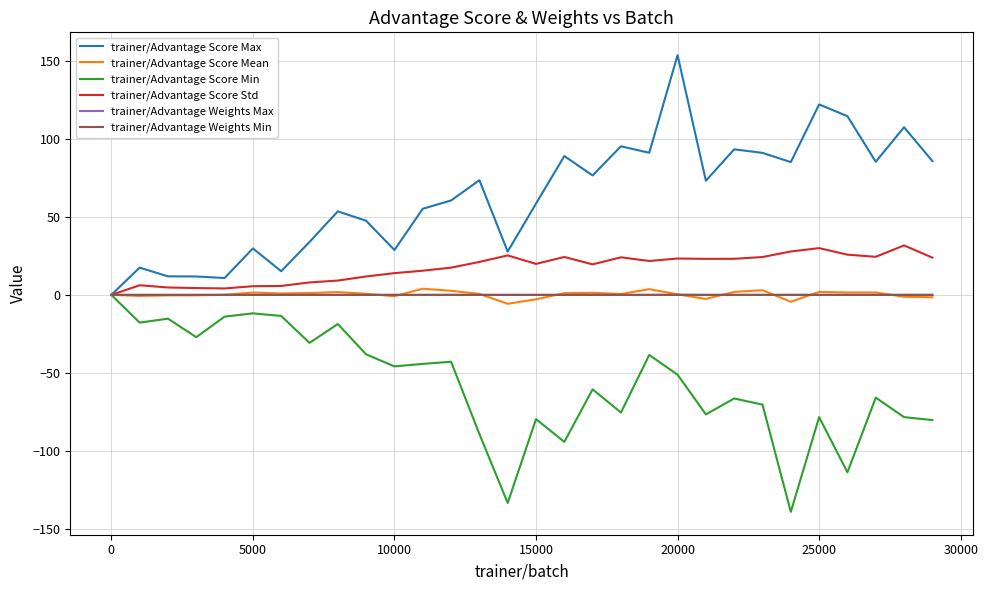

What is the greatest value displayed?

153.5